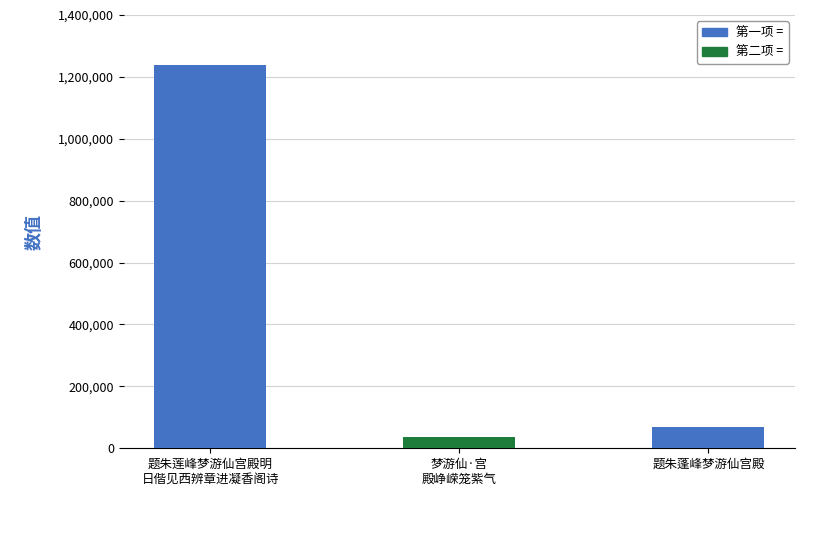

What is the ratio of the value at 题朱蓬峰梦游仙宫殿 to the value at 题朱莲峰梦游仙宫殿明日偕见西辨章进凝香阁诗?

0.1